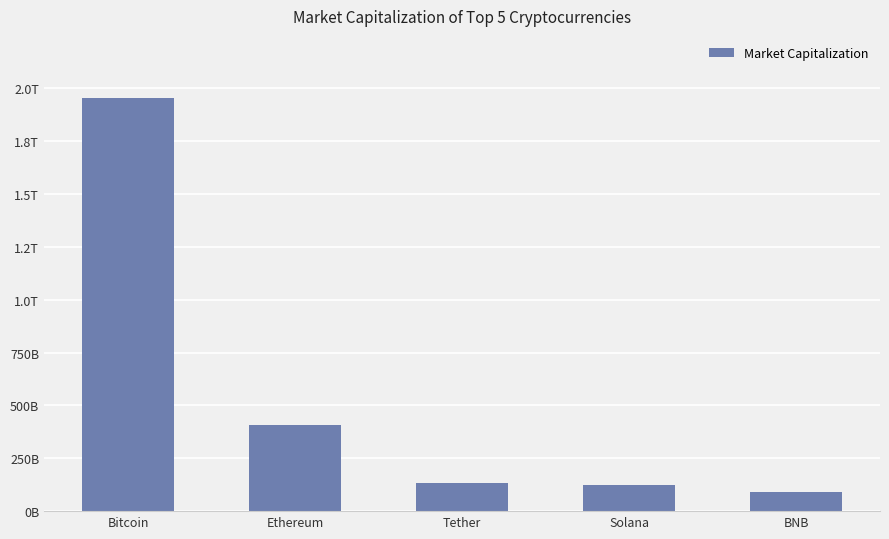

What is the approximate value at Bitcoin?

1955065374675